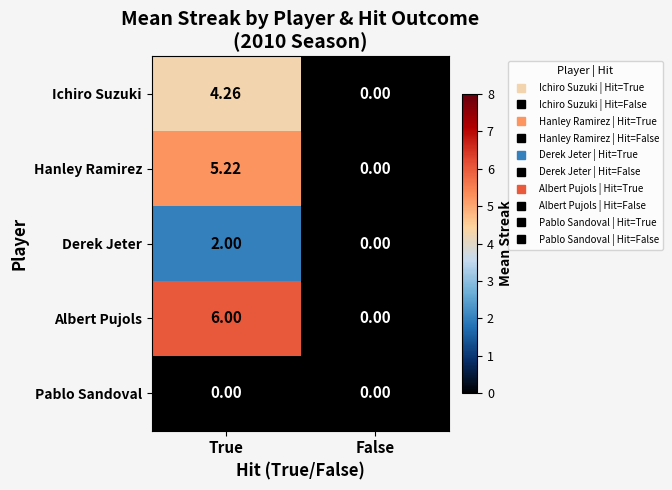

List the series in order of their peak value, highest first.

Albert Pujols, Hanley Ramirez, Ichiro Suzuki, Derek Jeter, Pablo Sandoval